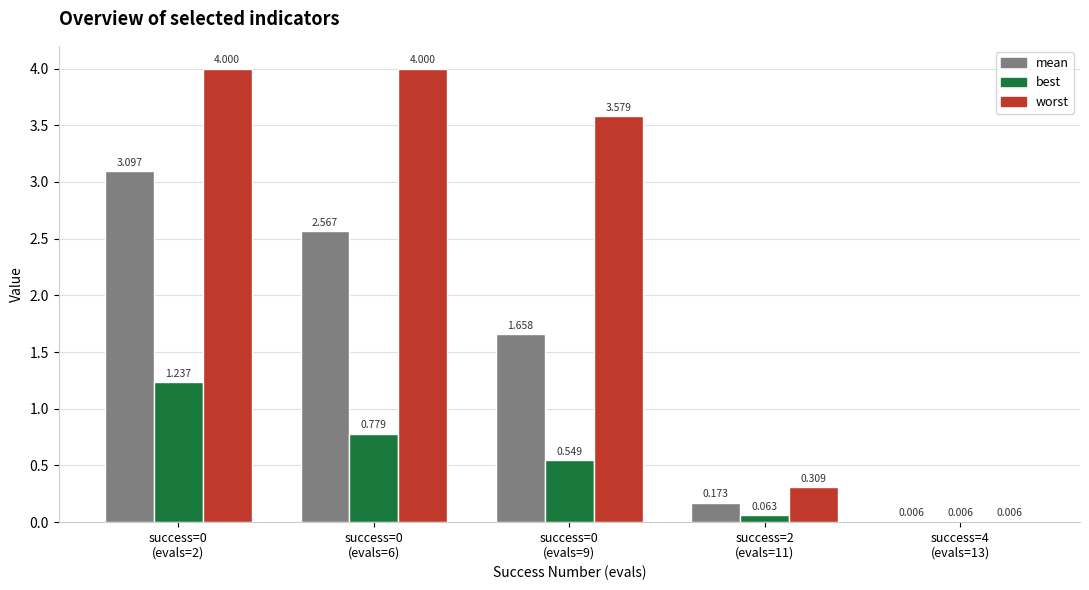

Which series has the largest total across all categories?

worst